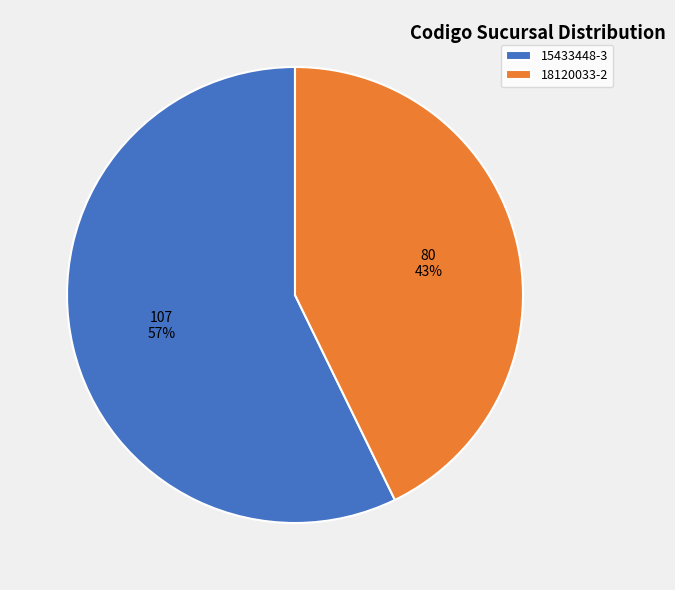

To the nearest percent, what is the difference between the largest and smallest slice percentages?

14%